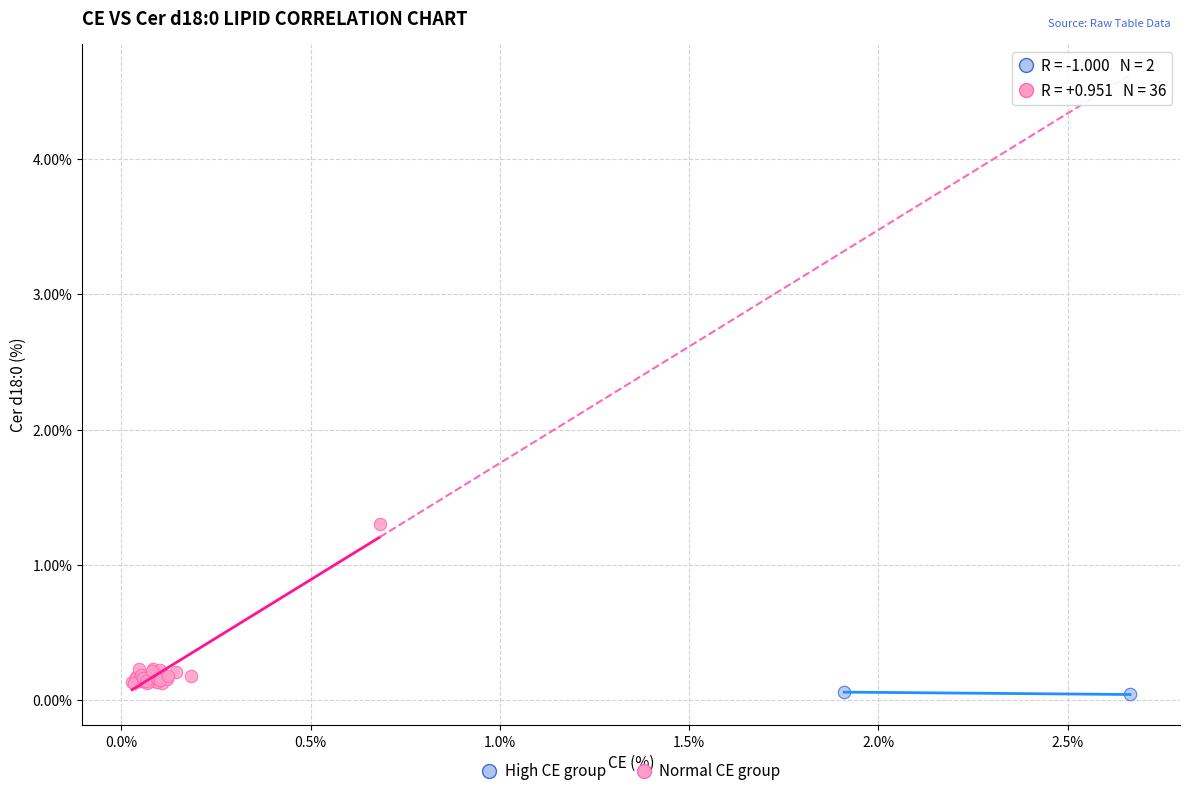

What are all the series names shown in the legend?

High CE group, Normal CE group